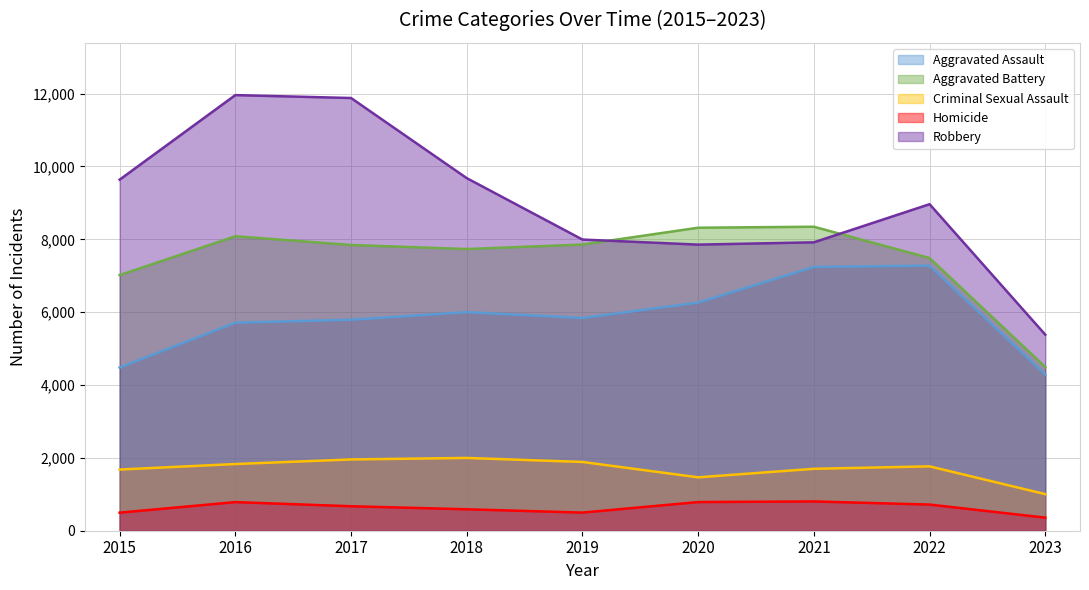

At which label does Robbery reach its peak?

2016